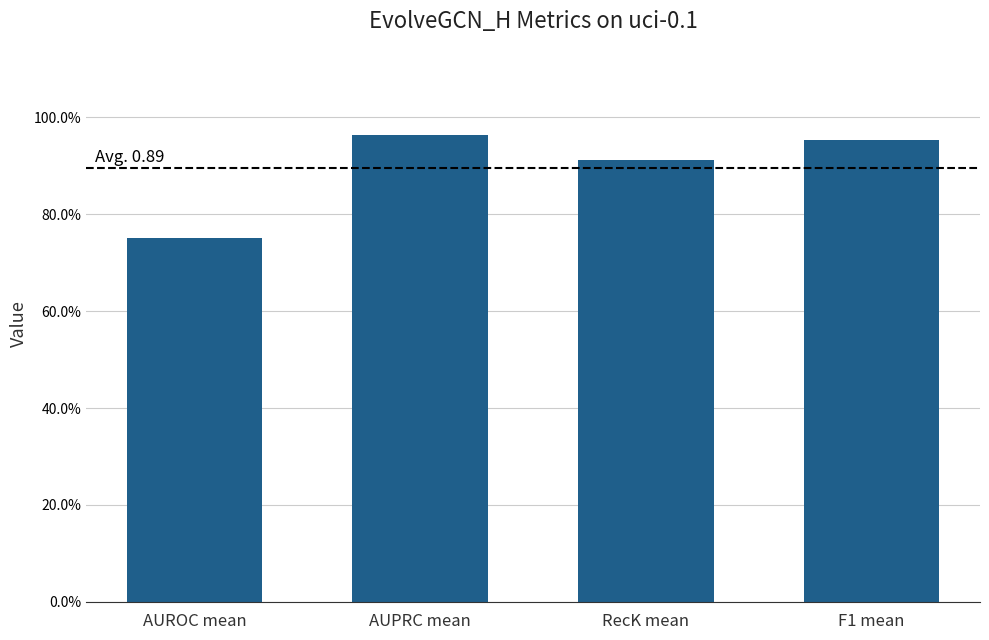

Reading left to right, what are all the values shown in this chart?

0.8	1.0	0.9	1.0